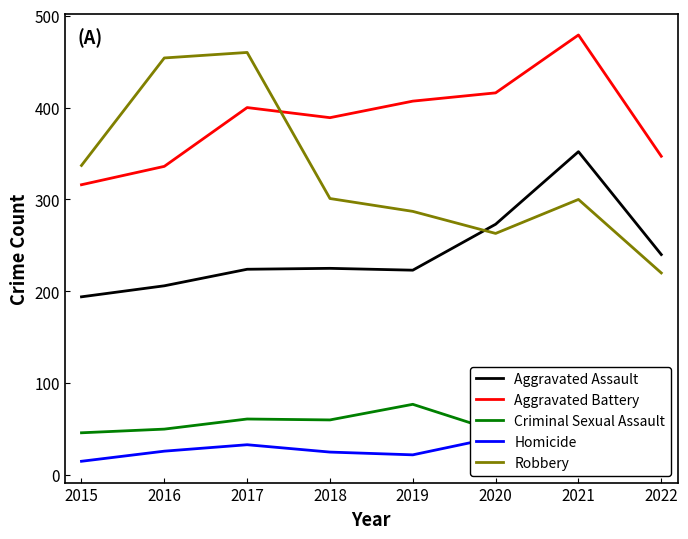

True or false: Criminal Sexual Assault and Aggravated Battery intersect in this chart.

False